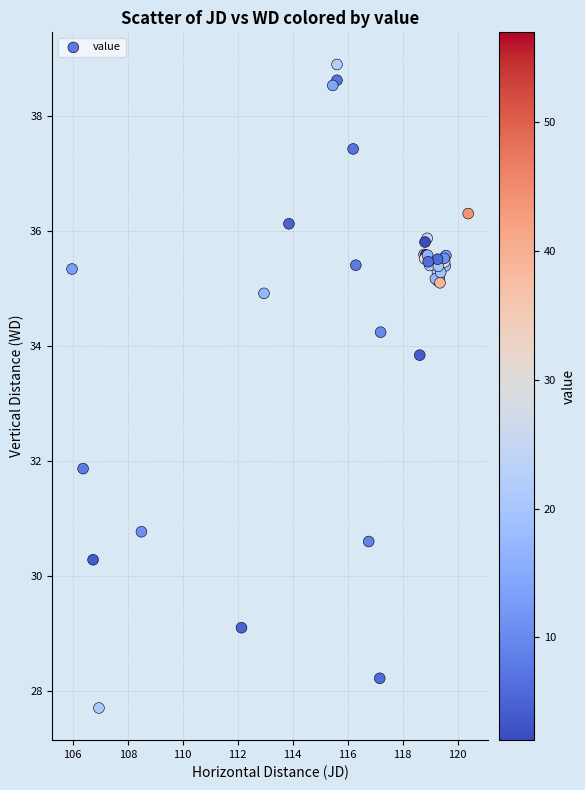

What Y value in the scatter plot is closest to 33?

33.8